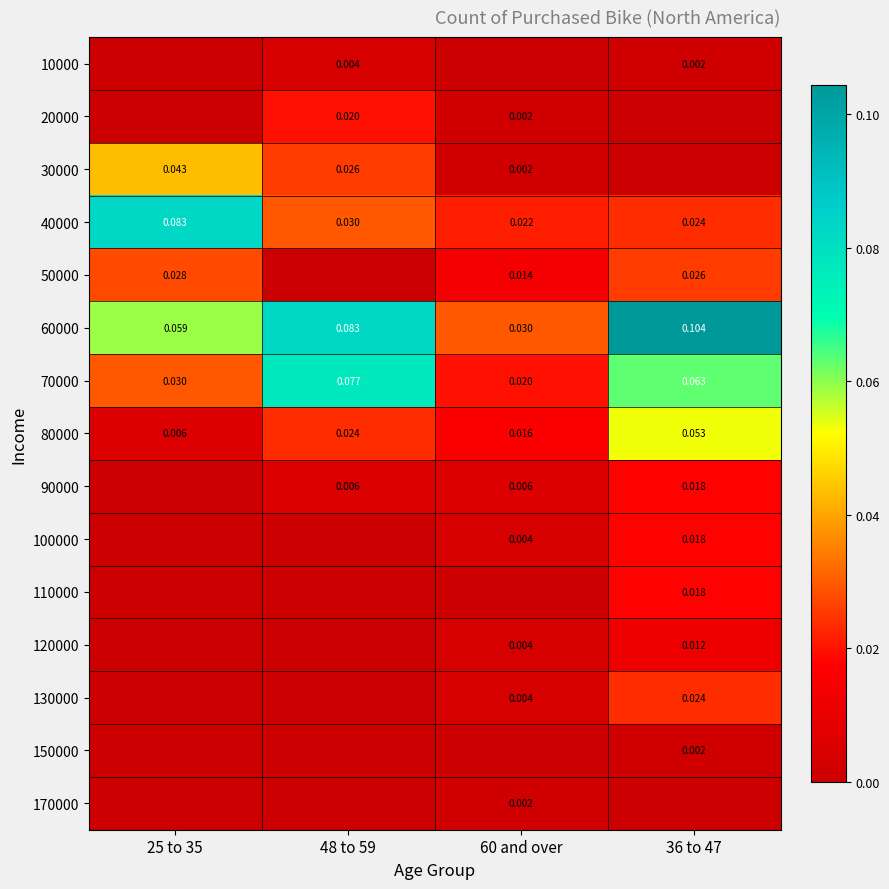

Is the value of 30000 at 60 and over greater than the value of 80000 at 25 to 35?

No